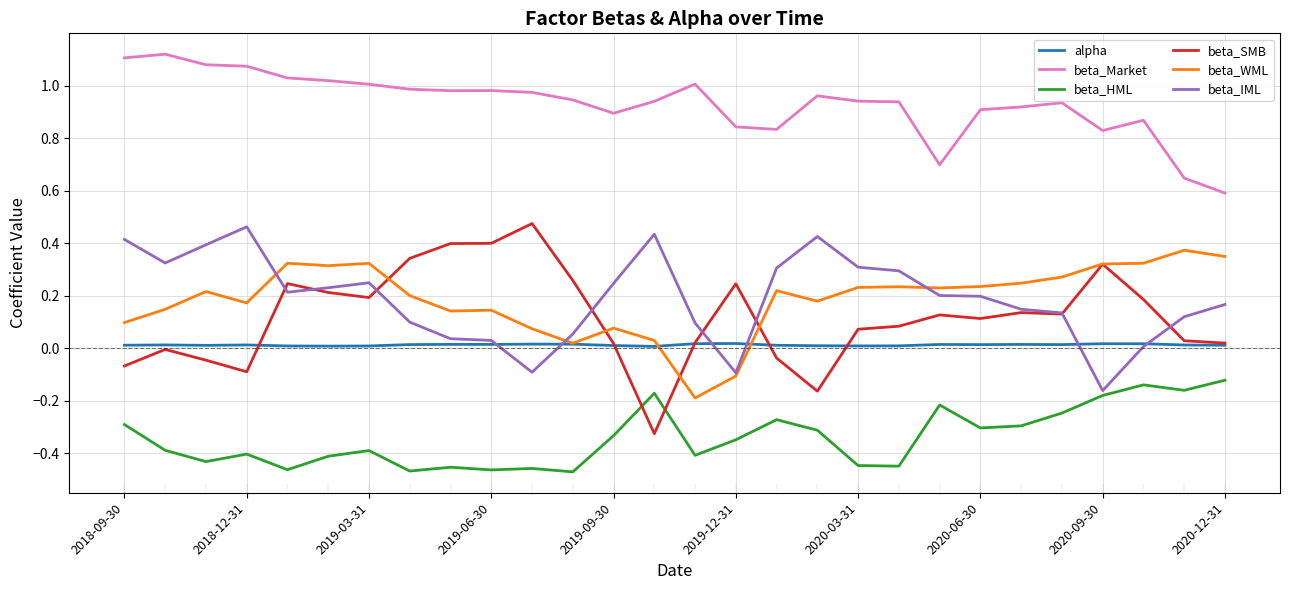

Which series has the largest total across all categories?

beta_Market